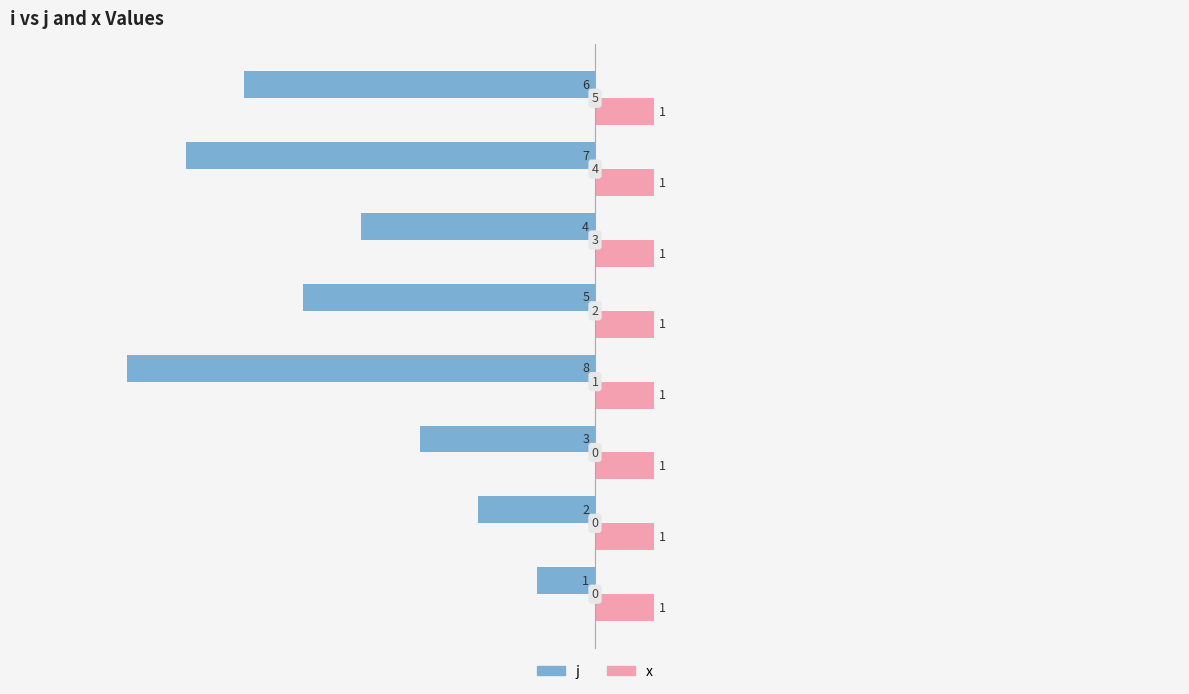

What are all the series names shown in the legend?

j, x